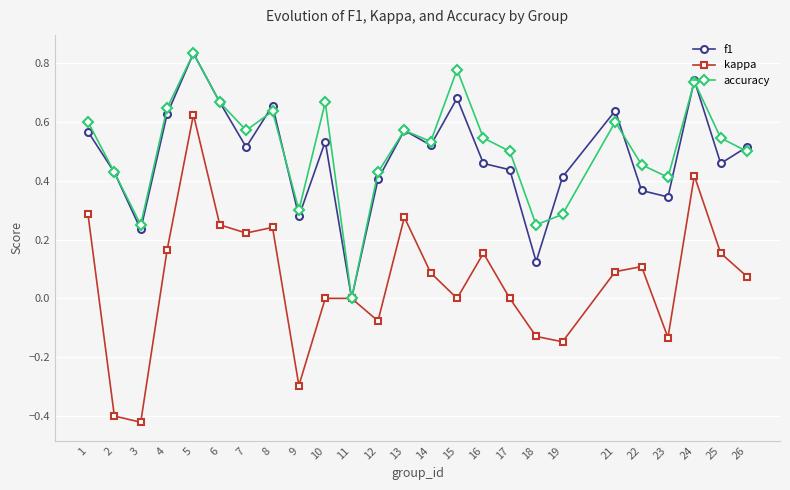

How many interior local peaks does the accuracy series have?

7